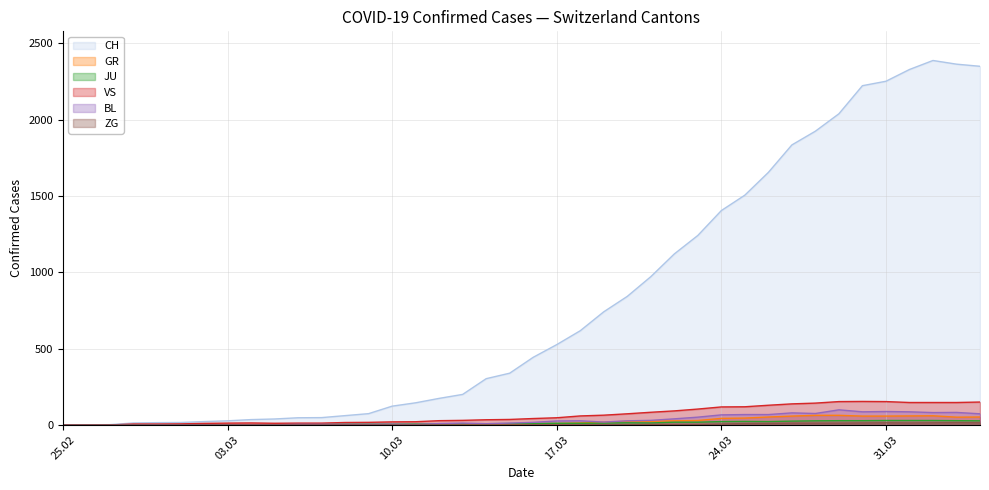

How many interior local valleys does the VS series have?

1